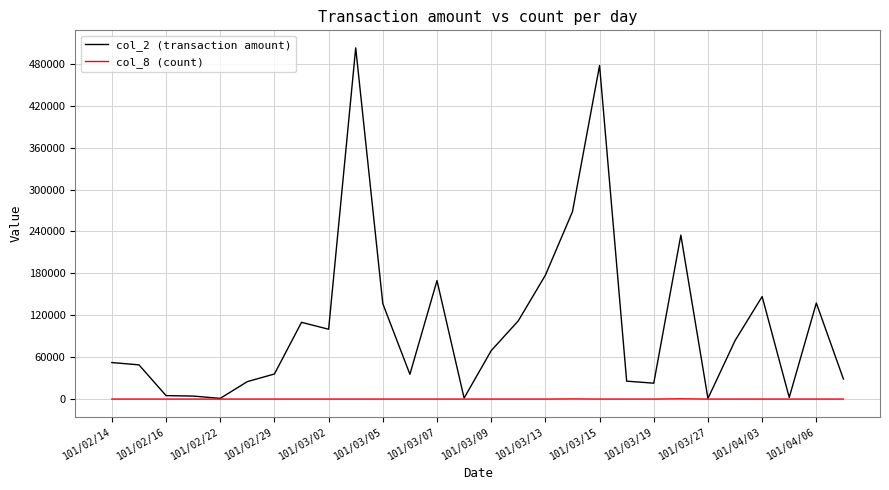

How many lines are shown in the chart?

2